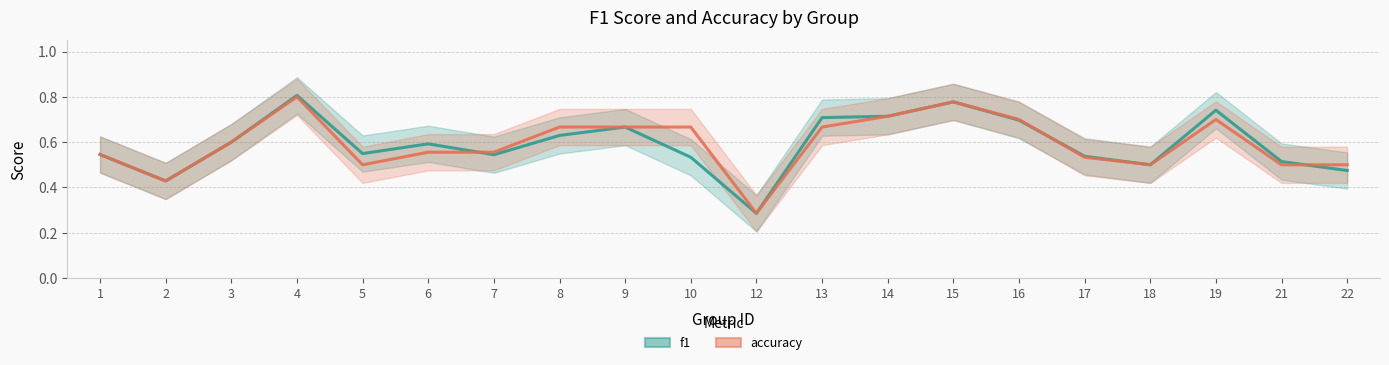

True or false: accuracy and f1 intersect in this chart.

True